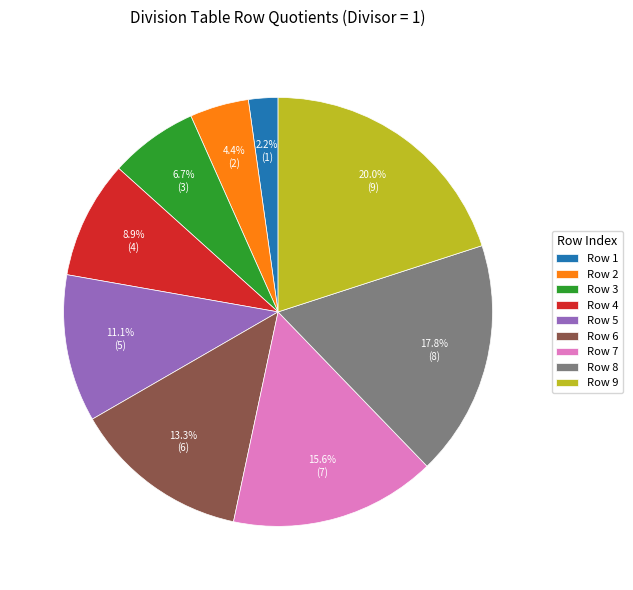

What percentage do Row 8 and Row 4 together represent?

26.7%